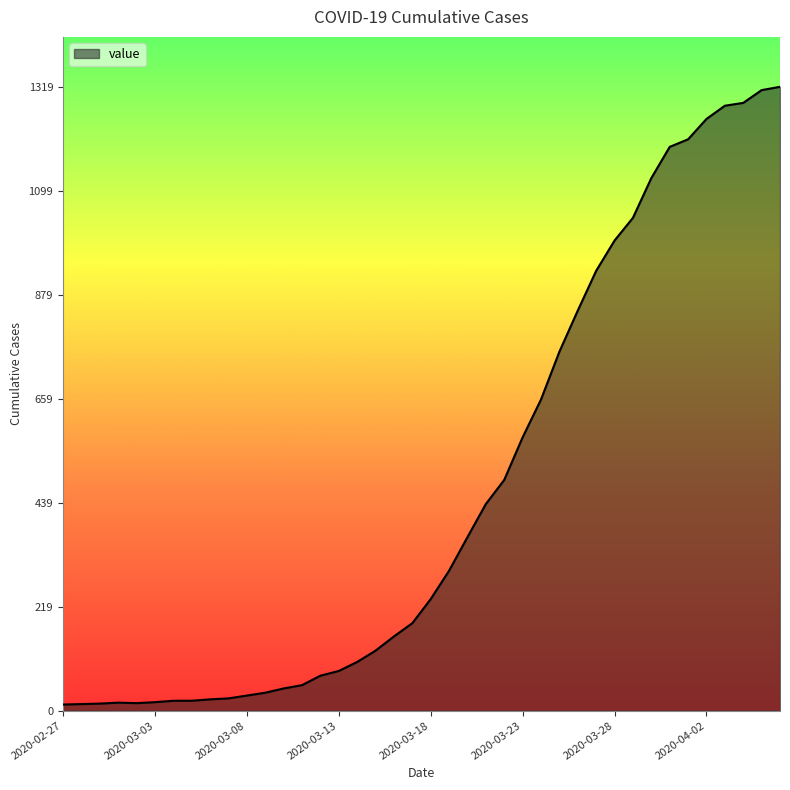

What is the maximum value shown in the chart?

1319